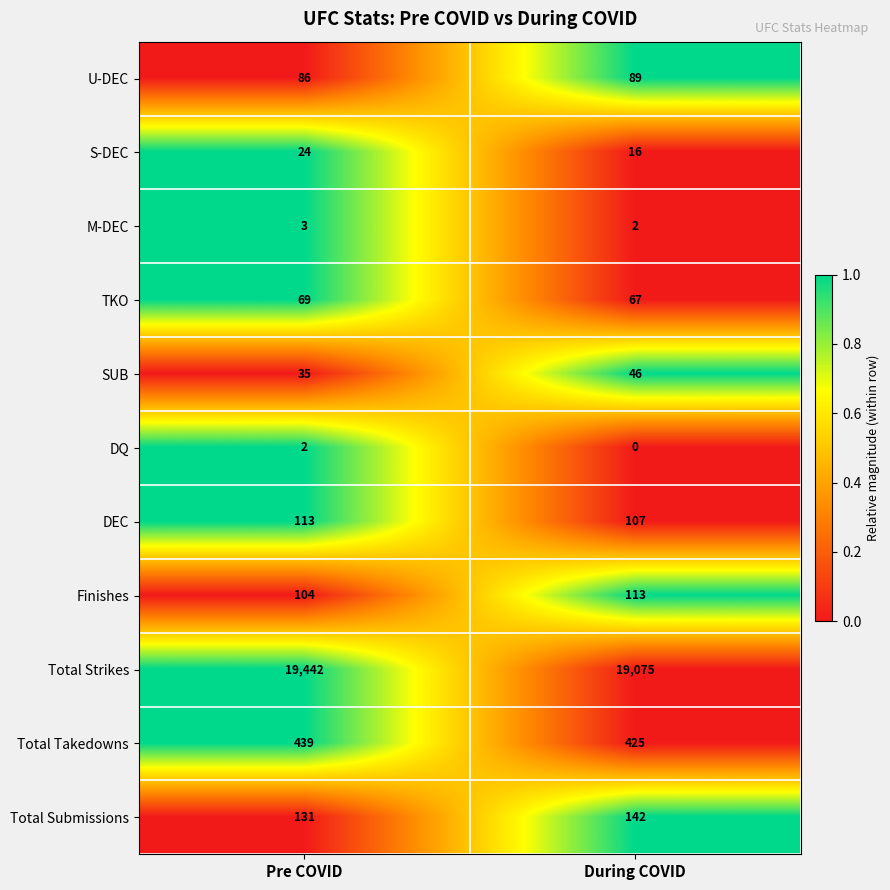

Count the number of data series in this chart.

11